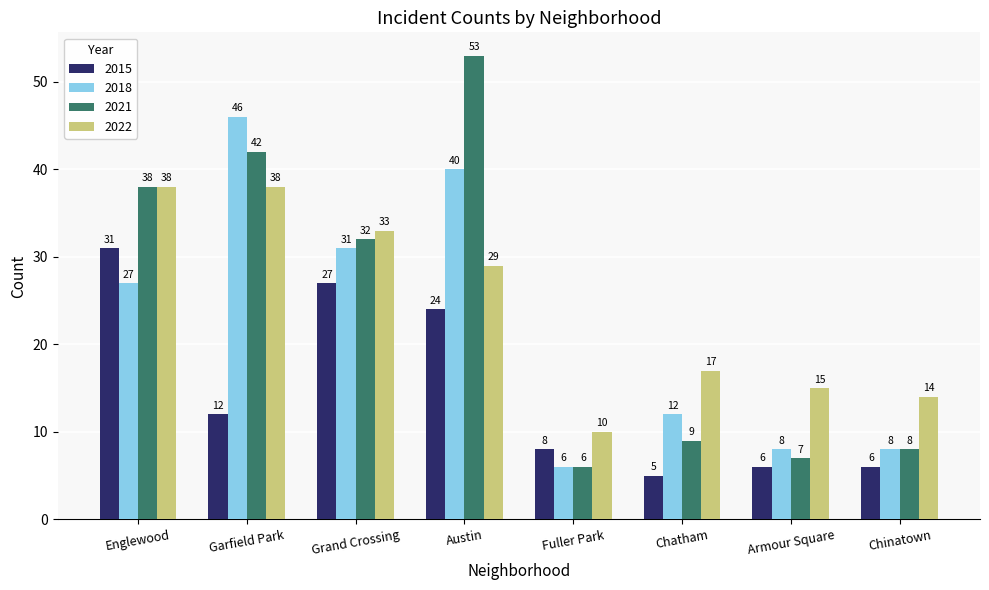

How many values in the 2021 series are below 32?

4